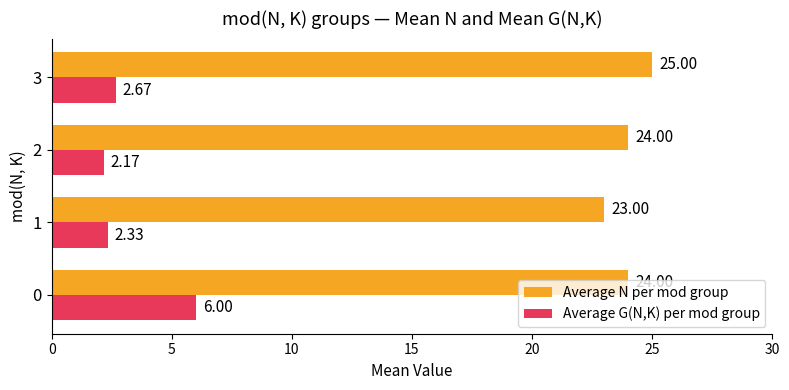

What is the difference between the maximum and second lowest values in the Average N per mod group series?

1.0